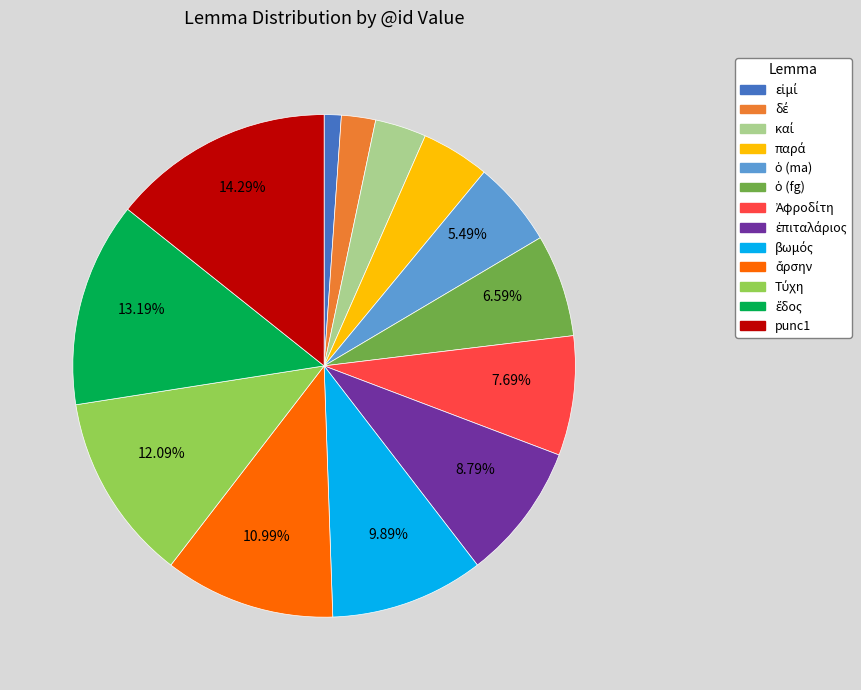

Count the number of slices in the pie.

13